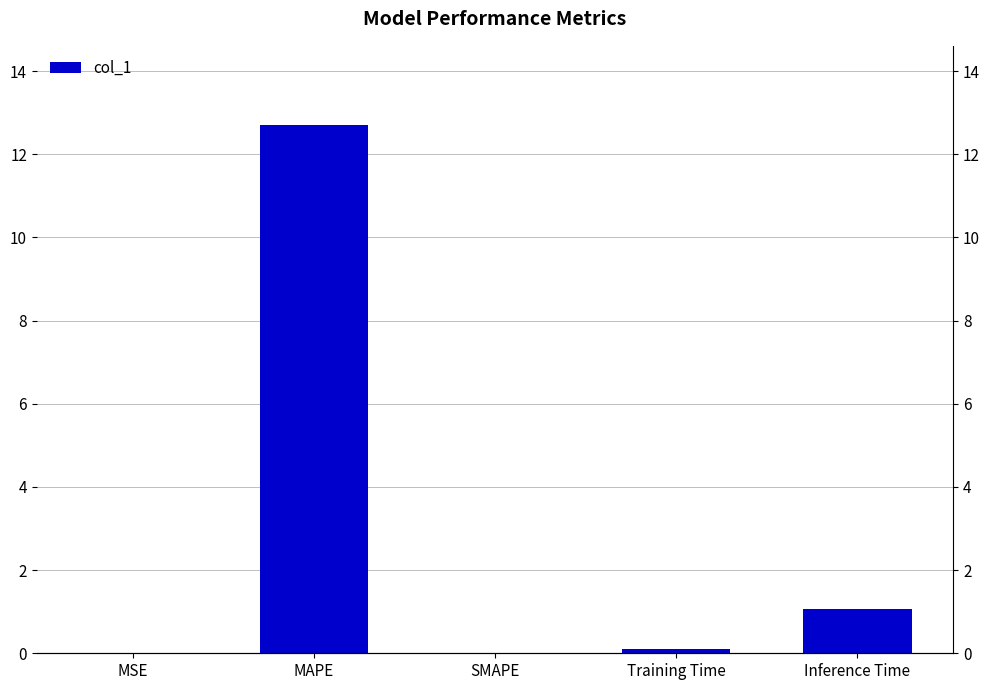

Which has a higher value, Training Time or MSE?

Training Time